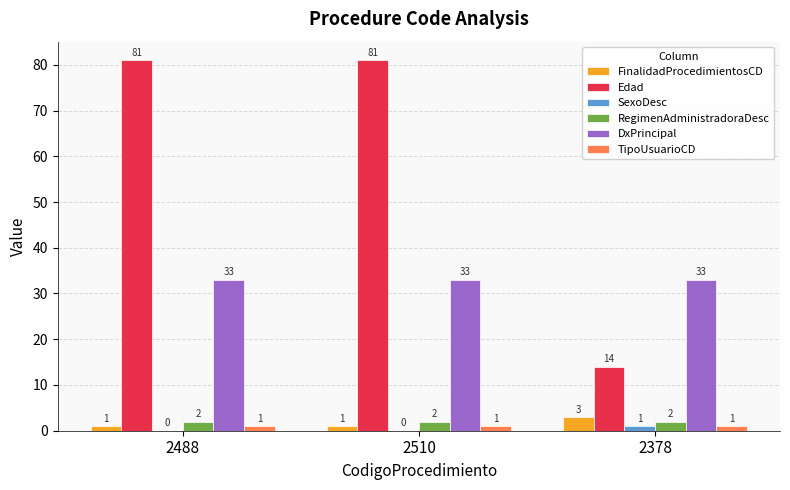

What are all the series names shown in the legend?

FinalidadProcedimientosCD, Edad, SexoDesc, RegimenAdministradoraDesc, DxPrincipal, TipoUsuarioCD